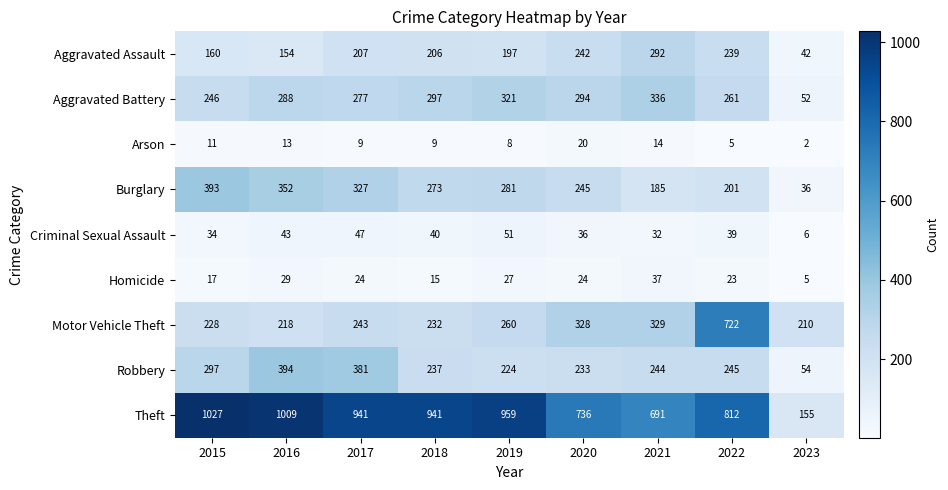

What is the greatest value displayed?

1027